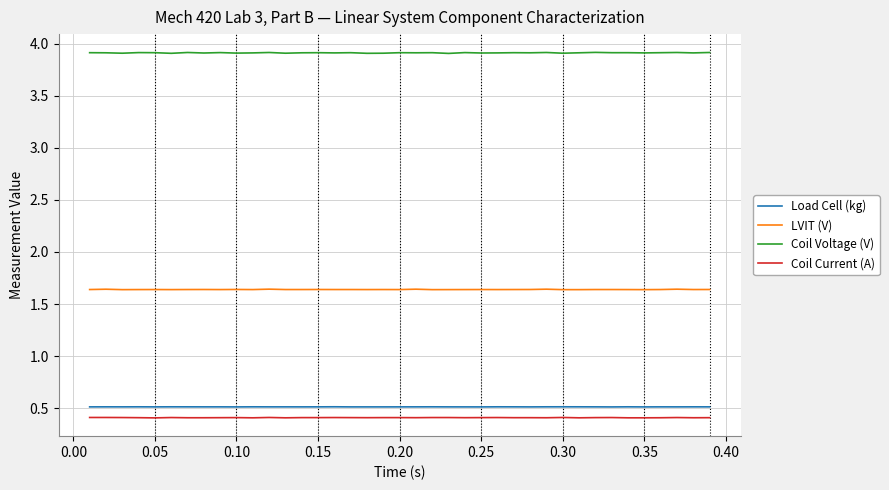

What is the maximum value shown in the chart?

3.9